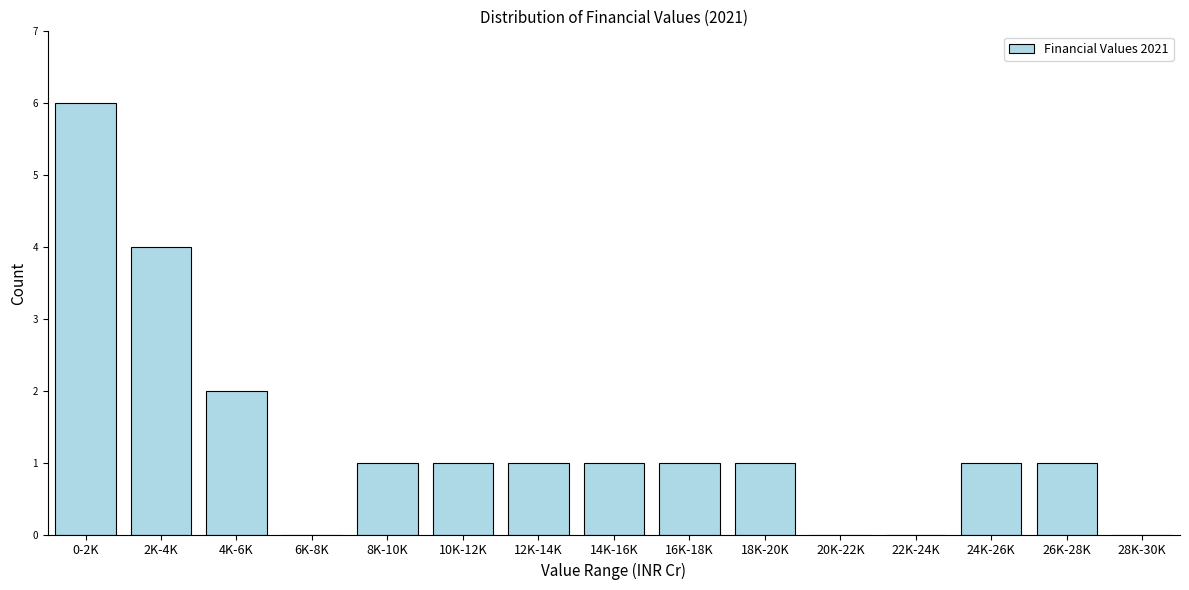

Reading left to right, transcribe all the data shown in this chart.

0-2K=6	2K-4K=4	4K-6K=2	6K-8K=0	8K-10K=1	10K-12K=1	12K-14K=1	14K-16K=1	16K-18K=1	18K-20K=1	20K-22K=0	22K-24K=0	24K-26K=1	26K-28K=1	28K-30K=0